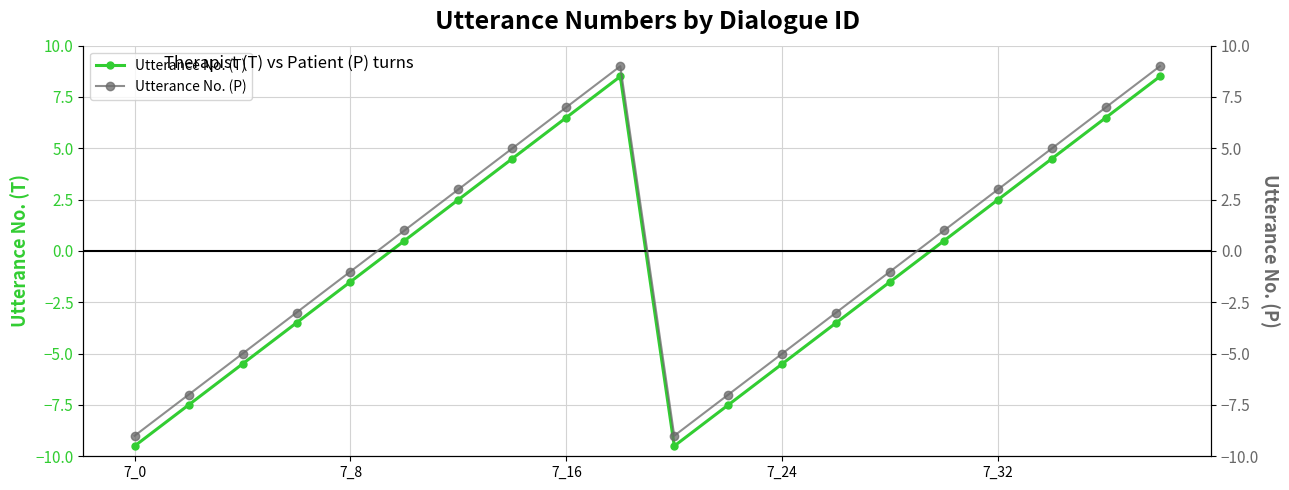

True or false: Utterance No. (T) and Utterance No. (P) intersect in this chart.

False